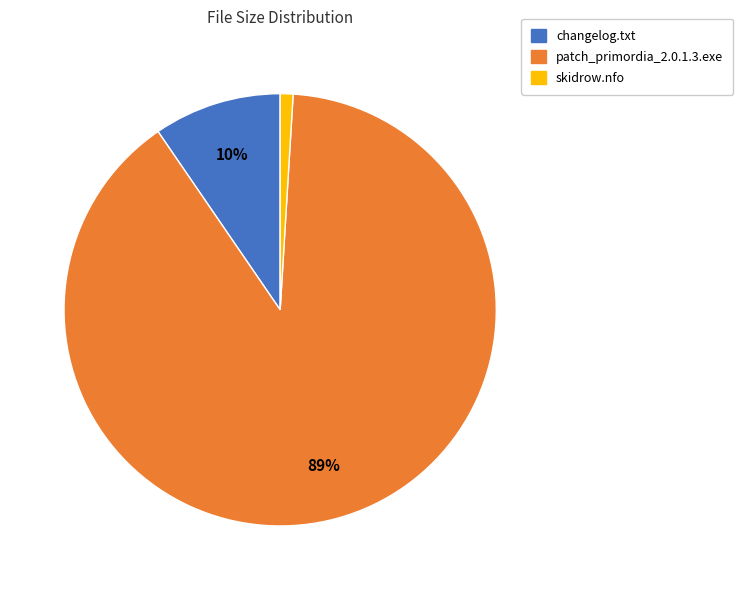

Rank the categories by value from lowest to highest.

skidrow.nfo, changelog.txt, patch_primordia_2.0.1.3.exe